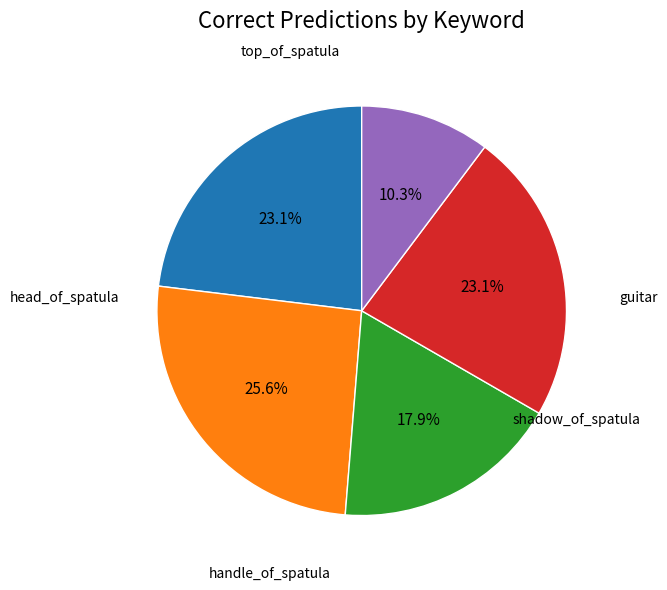

Does any single category account for the majority?

No